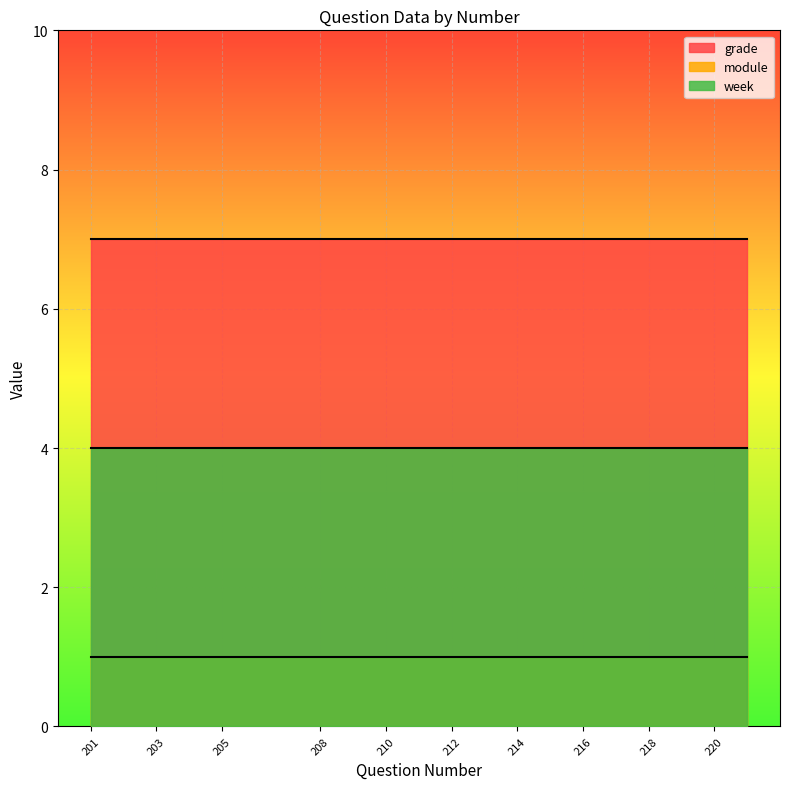

Rank the categories by week value from highest to lowest.

201, 202, 203, 204, 205, 206, 208, 209, 210, 211, 212, 213, 214, 215, 216, 217, 218, 219, 220, 221